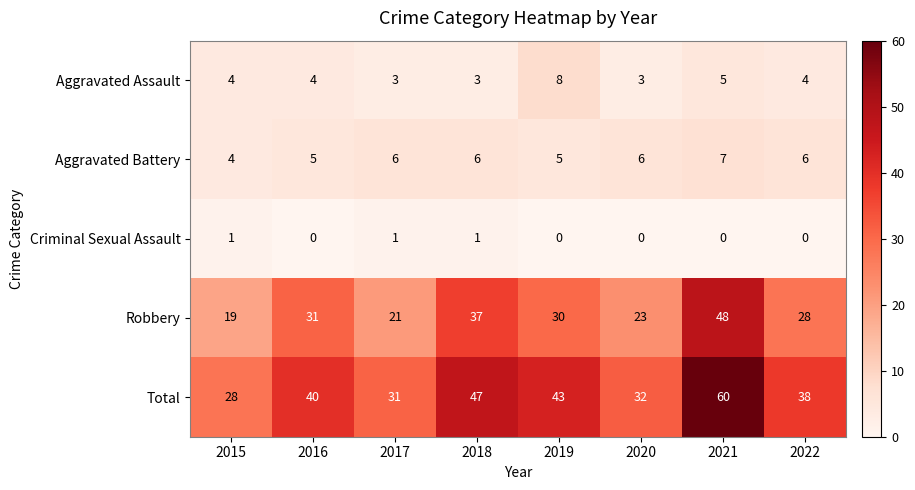

How many Aggravated Assault values are between 3 and 5?

7